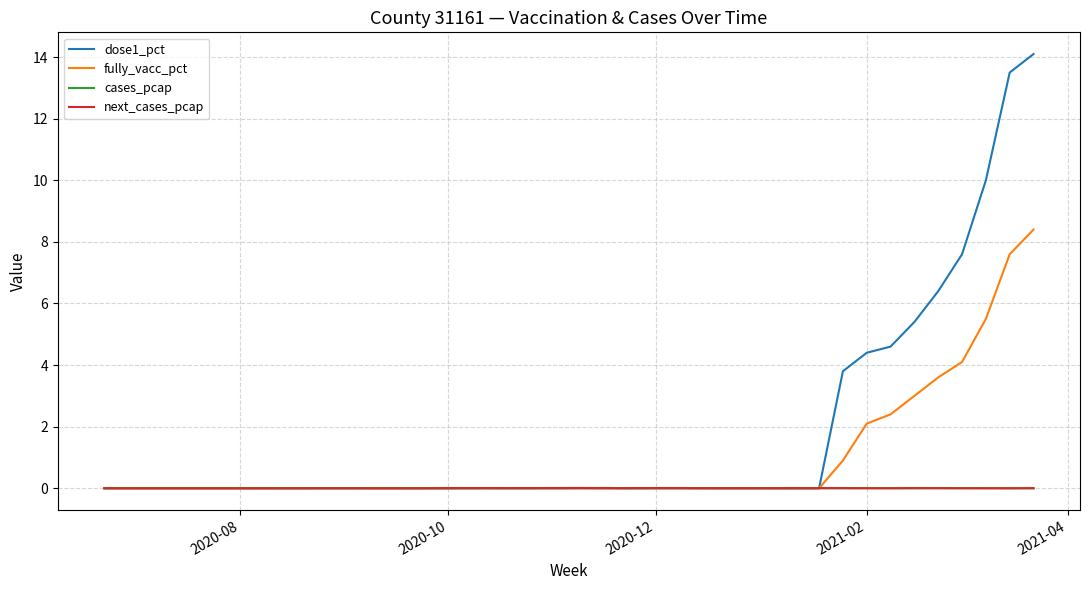

What is the maximum value shown in the chart?

14.1